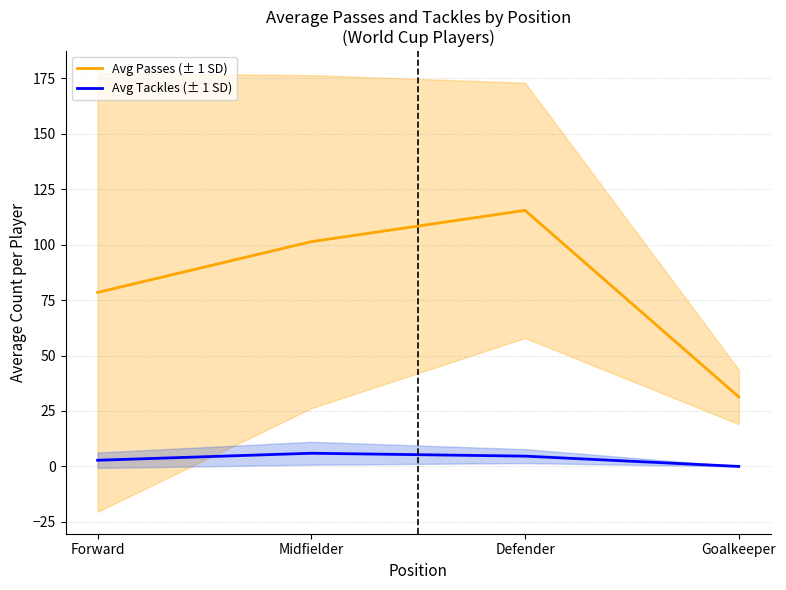

How many interior local peaks does the Avg Passes series have?

1